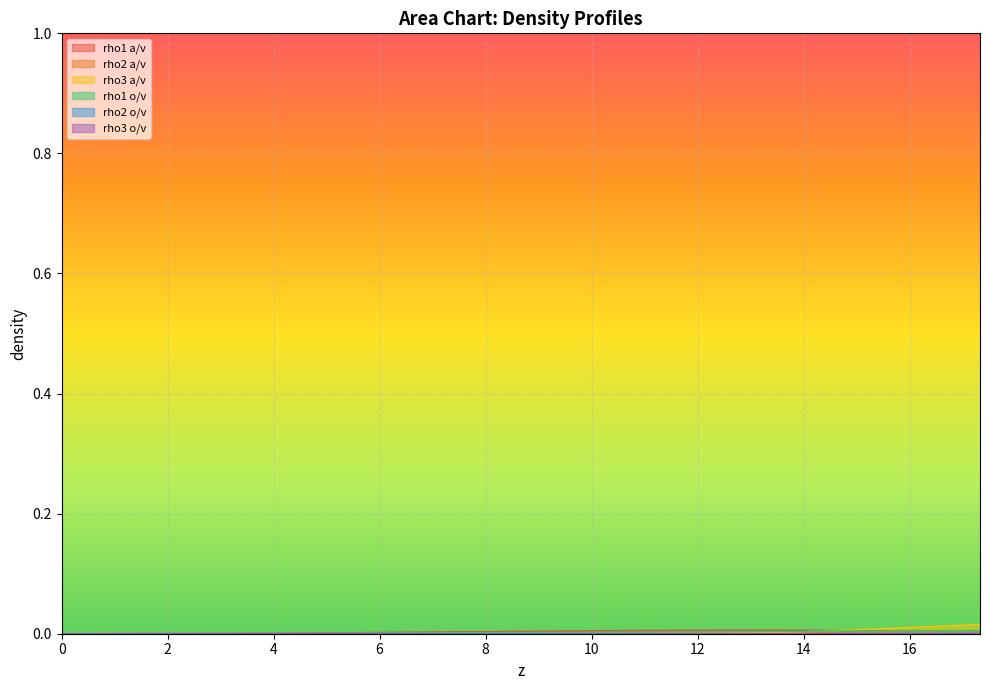

Which series has the widest spread of values?

rho3 a/v